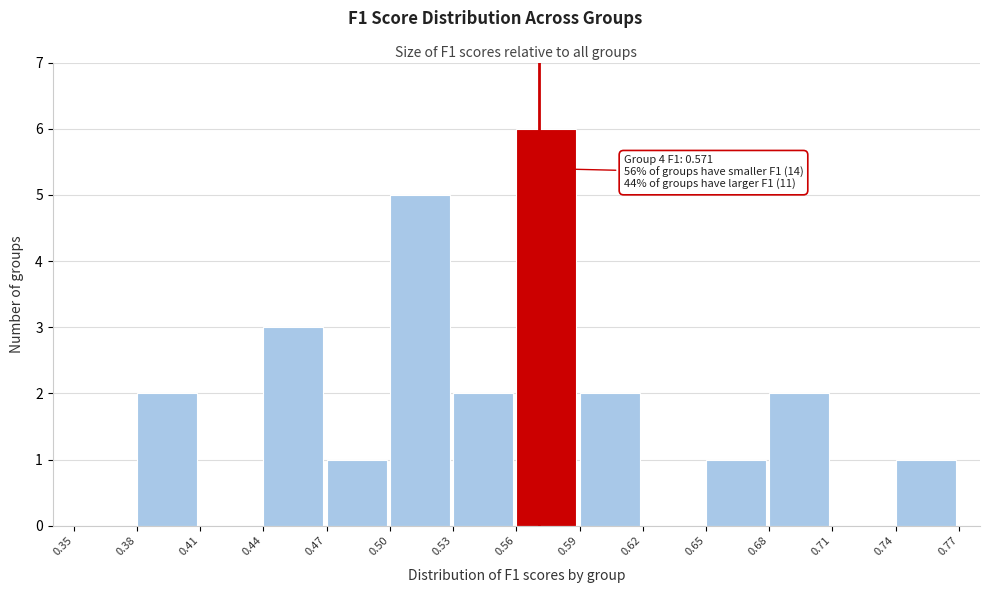

Over which range of the x-axis is the bar tallest?

0.56 to 0.59